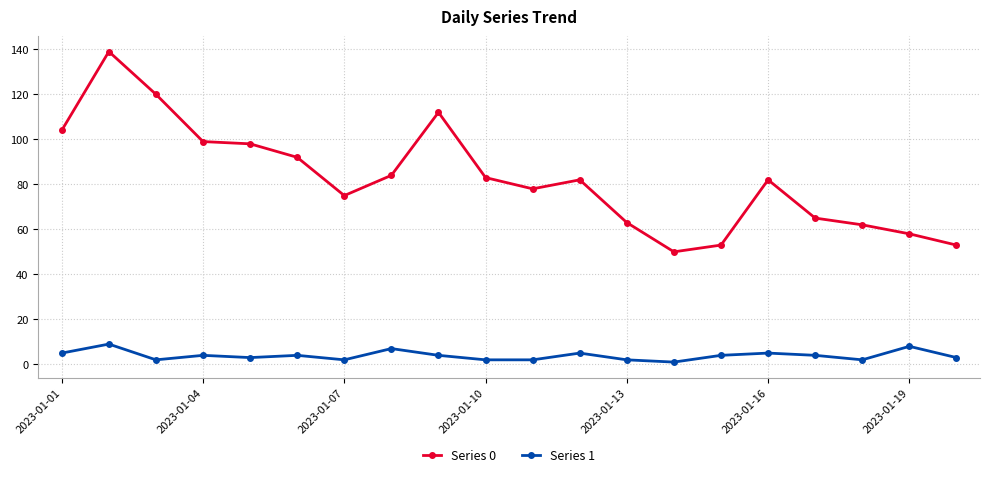

Rank the series by their average value, from highest to lowest.

Series 0, Series 1